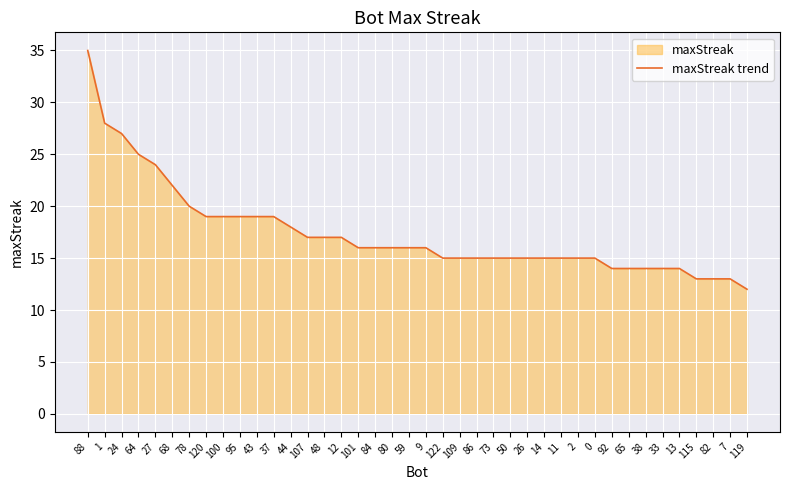

Reading left to right, transcribe all the data shown in this chart.

88=35	1=28	24=27	64=25	27=24	68=22	78=20	120=19	100=19	95=19	43=19	37=19	44=18	107=17	48=17	12=17	101=16	84=16	80=16	59=16	9=16	122=15	109=15	86=15	73=15	50=15	26=15	14=15	11=15	2=15	0=15	92=14	65=14	38=14	33=14	13=14	115=13	82=13	7=13	119=12